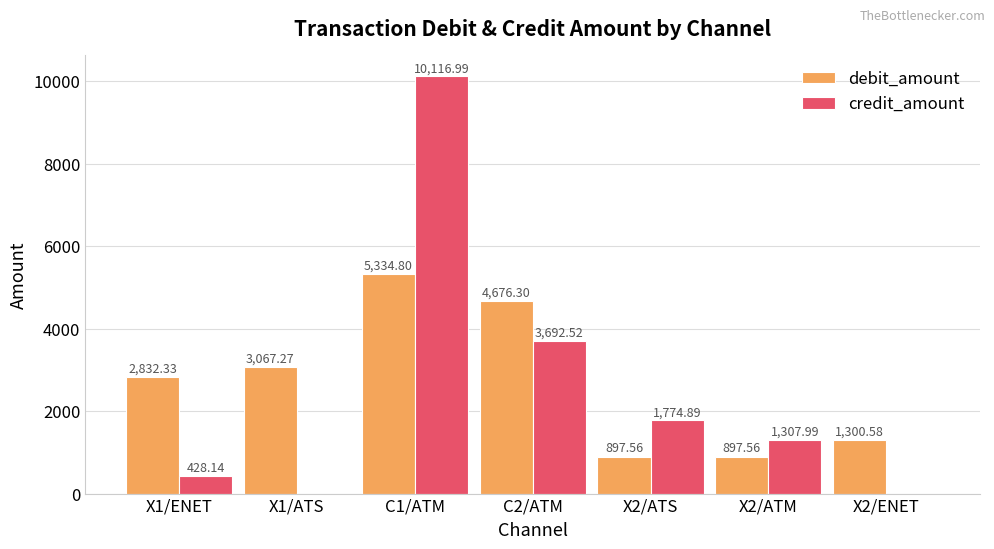

What is the sum of the credit_amount values at C1/ATM and X1/ATS?

10117.0